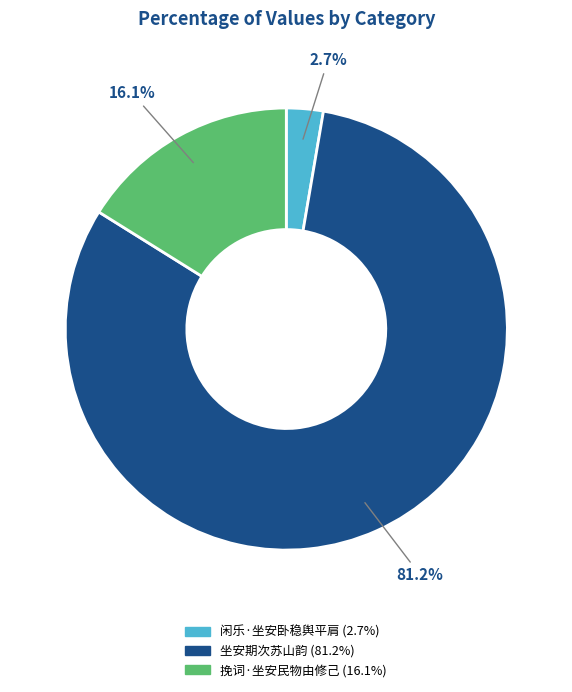

Rank the categories by value from highest to lowest.

坐安期次苏山韵, 挽词·坐安民物由修己, 闲乐·坐安卧稳舆平肩